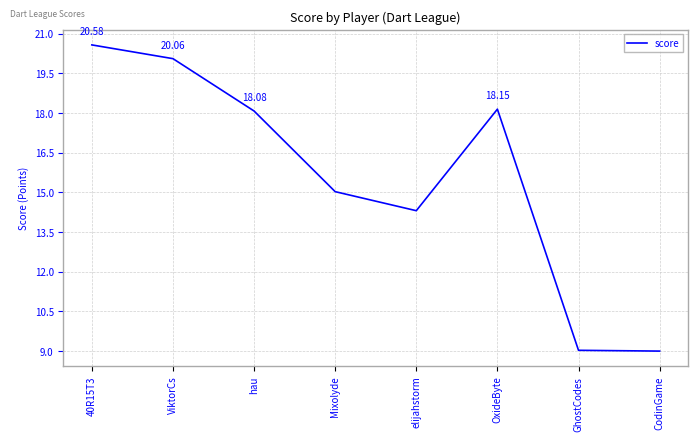

Between ViktorCs and elijahstorm, which is larger?

ViktorCs